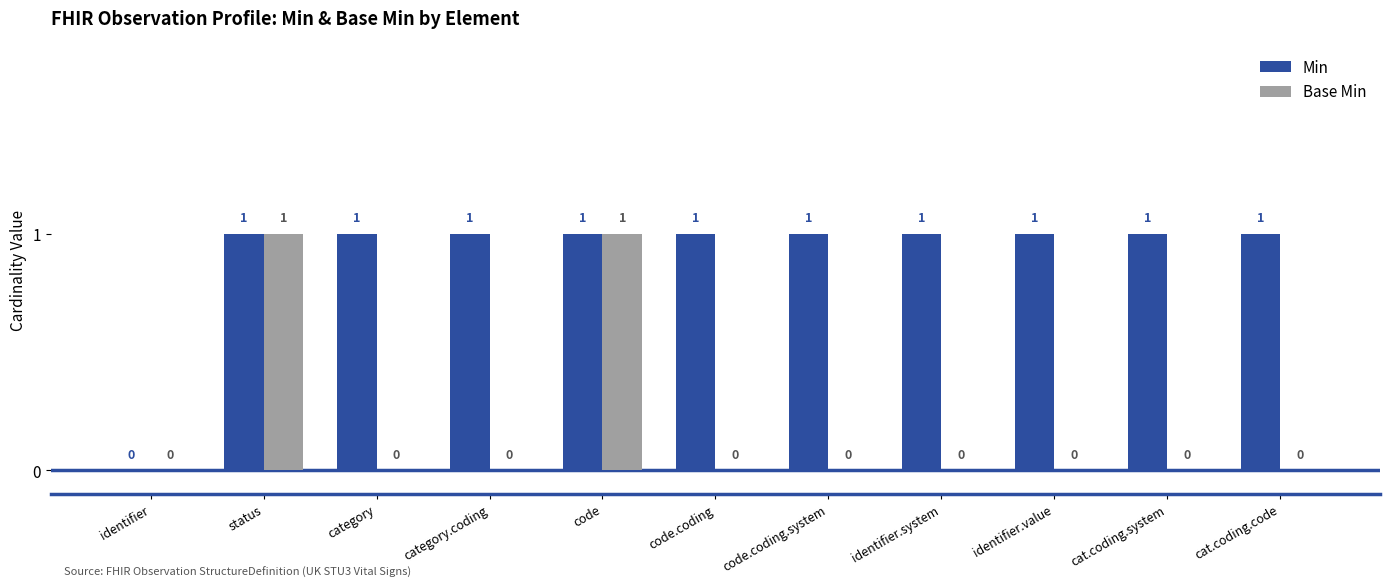

How many Min values are between 1 and 2?

10